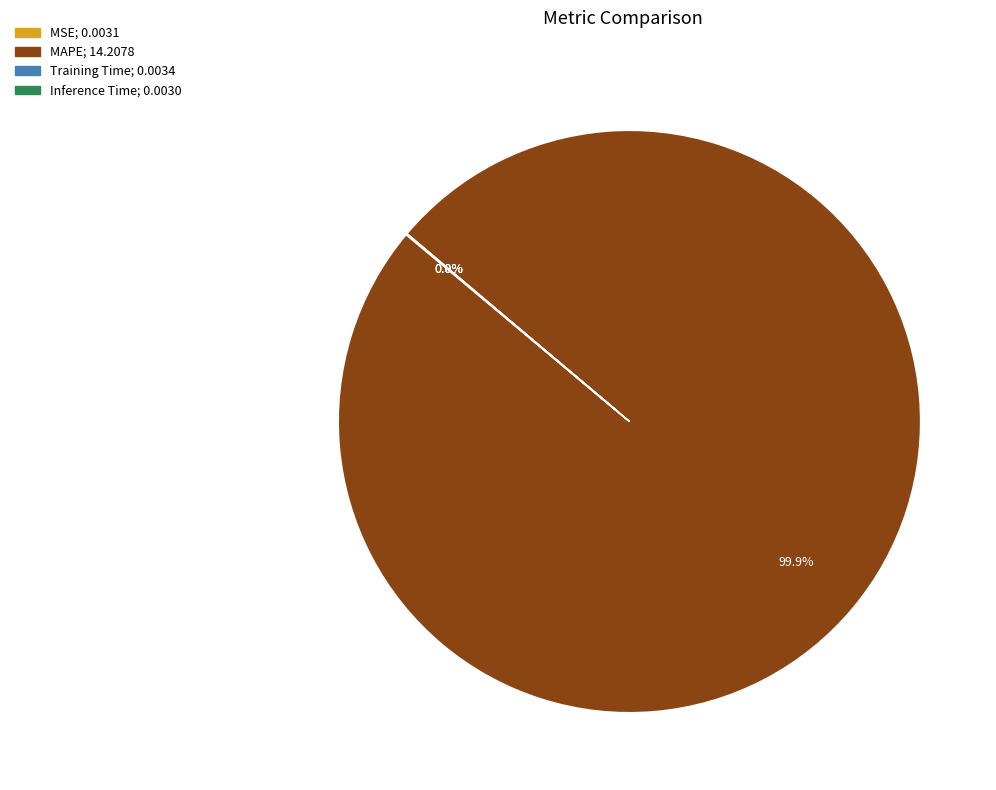

To the nearest percent, what is the difference between the largest and smallest slice percentages?

100%